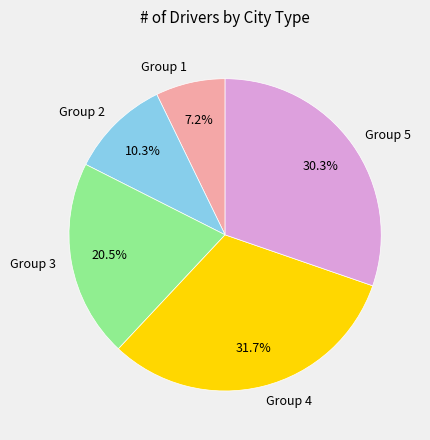

Is the sum of Group 3 and Group 4 greater than half?

Yes